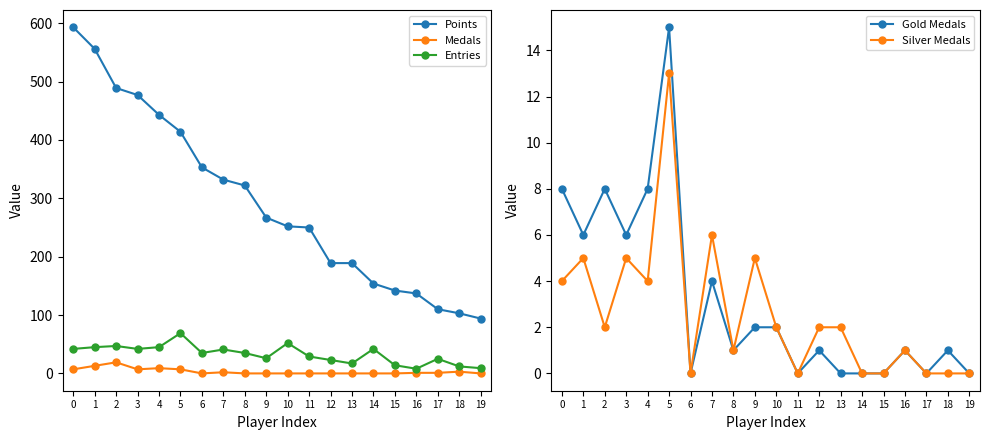

List the series in order of their peak value, highest first.

Points, Entries, Medals, Gold Medals, Silver Medals